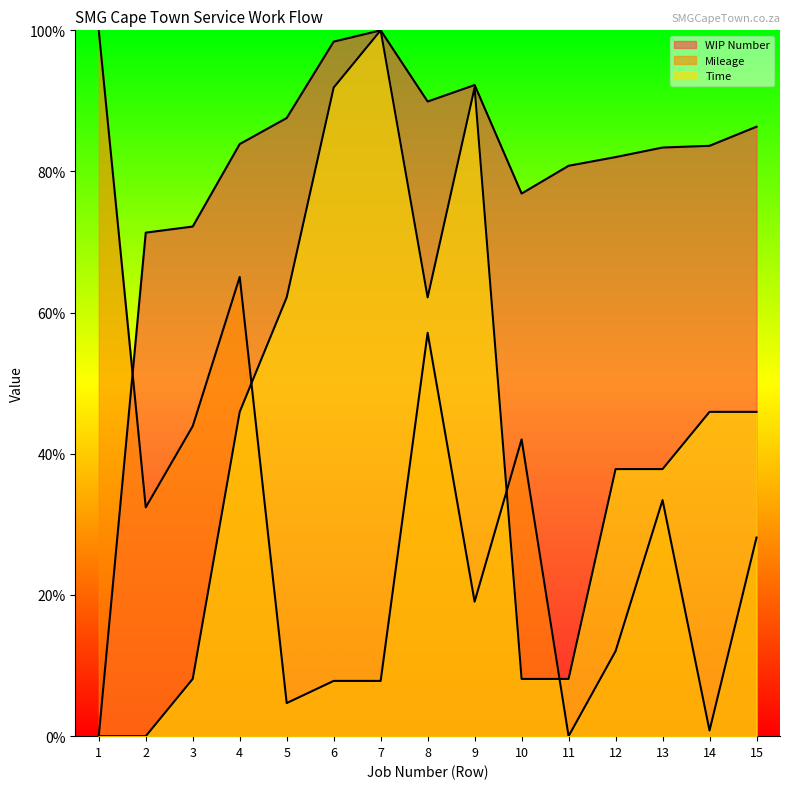

Which category has the highest value in the Mileage series?

1